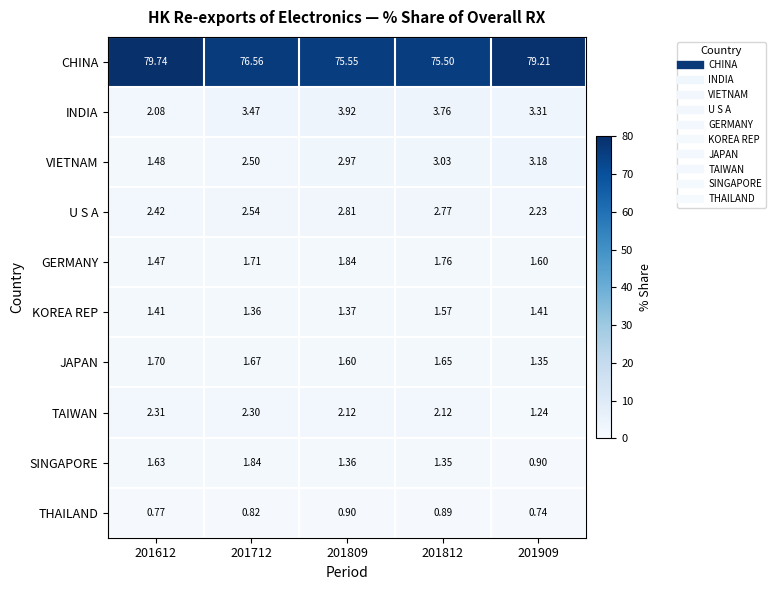

Rank the series at 201909 from lowest to highest value.

THAILAND, SINGAPORE, TAIWAN, JAPAN, KOREA REP, GERMANY, U S A, VIETNAM, INDIA, CHINA